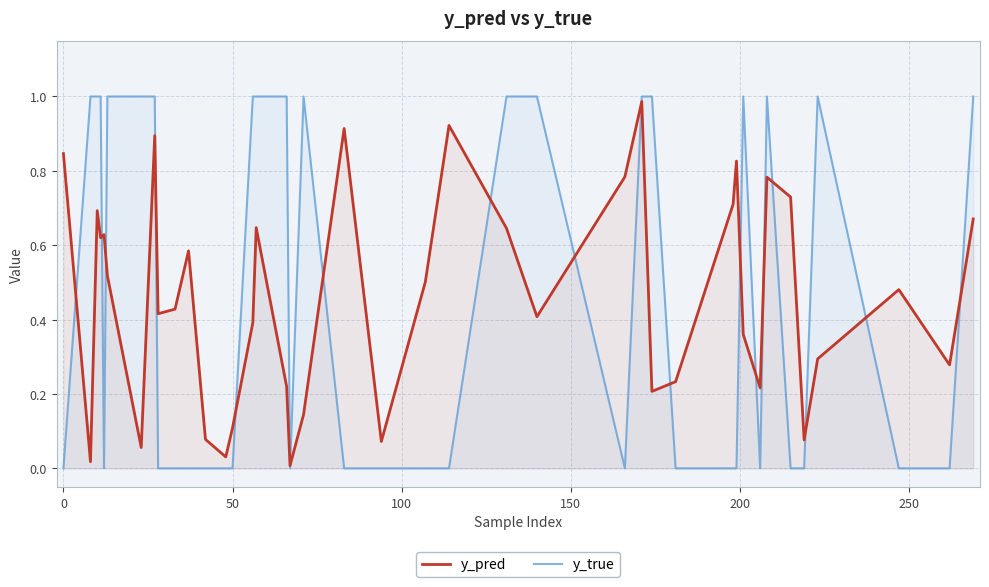

Which series has the largest range (max minus min)?

y_true